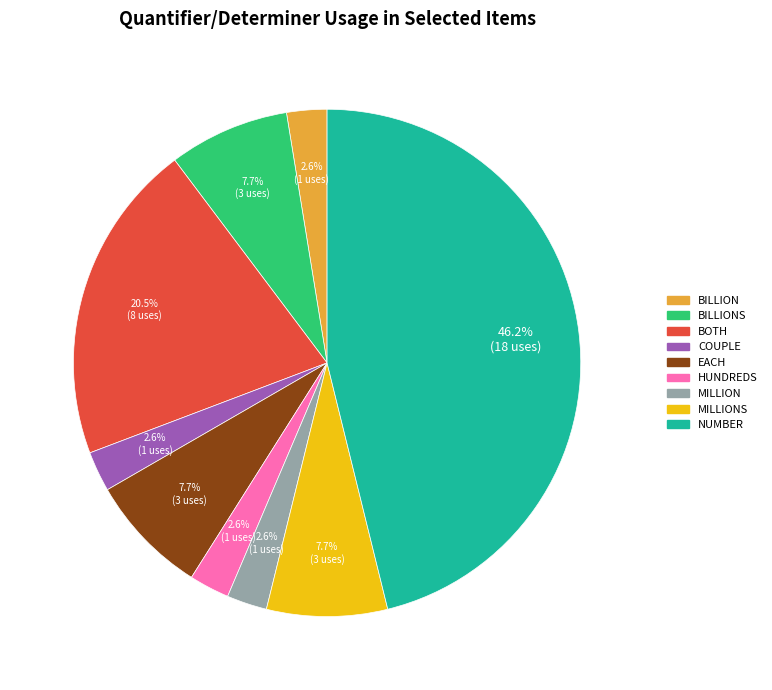

Is there any slice that represents more than half of the pie?

No